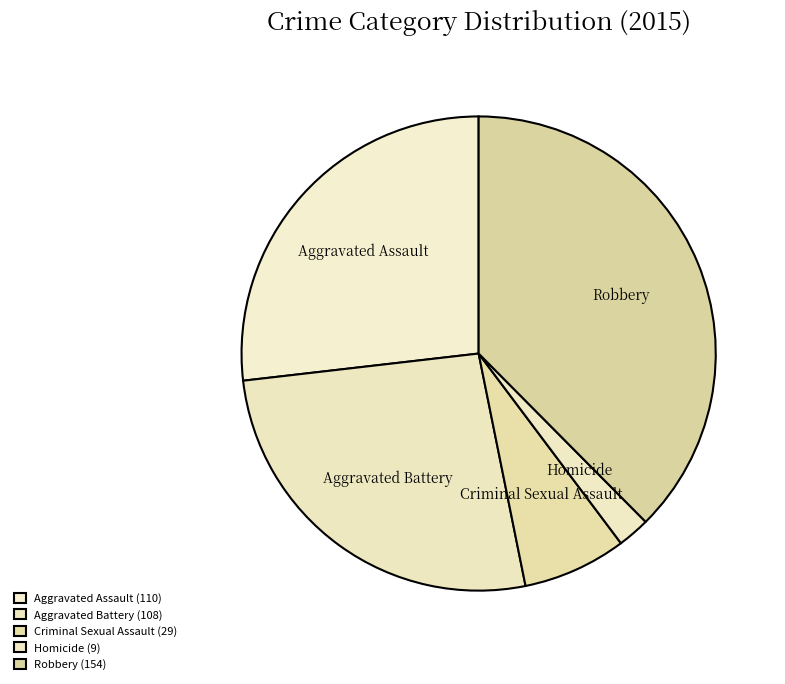

Do Aggravated Assault and Homicide together represent more than half of the pie?

No